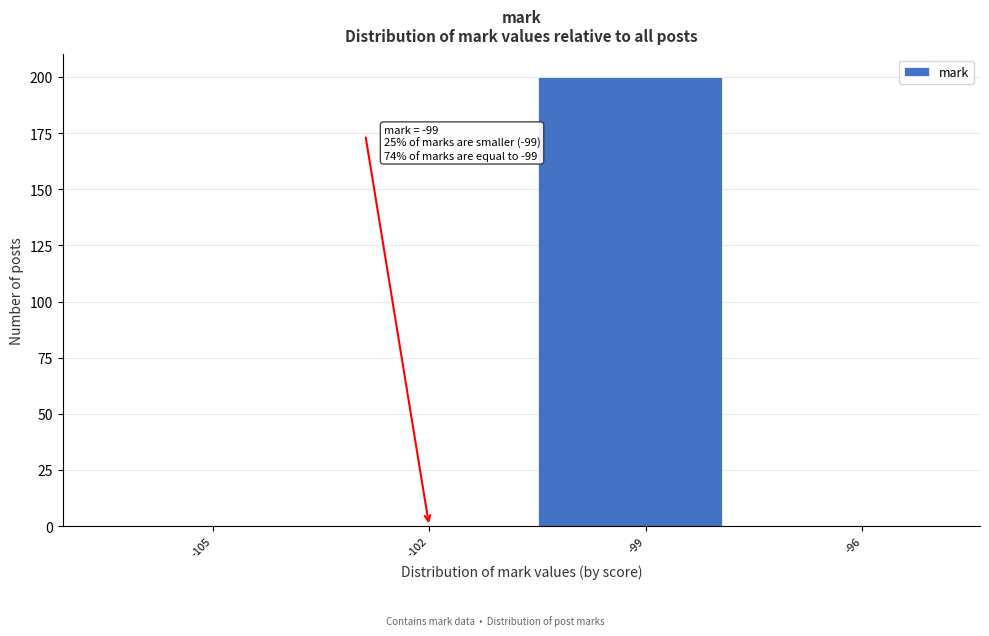

Reading left to right, transcribe all the data shown in this chart.

-105=0	-102=0	-99=200	-96=0